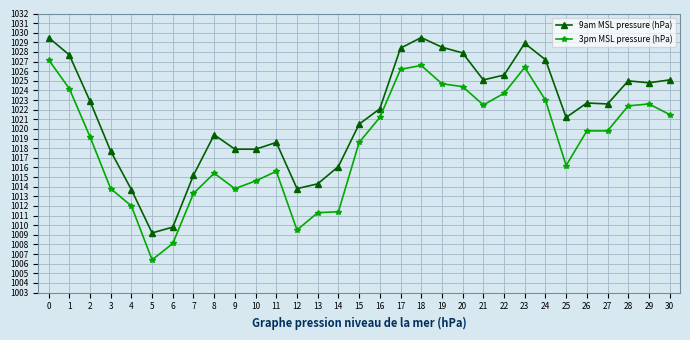

At which category does 9am MSL pressure (hPa) reach its first local peak?

8